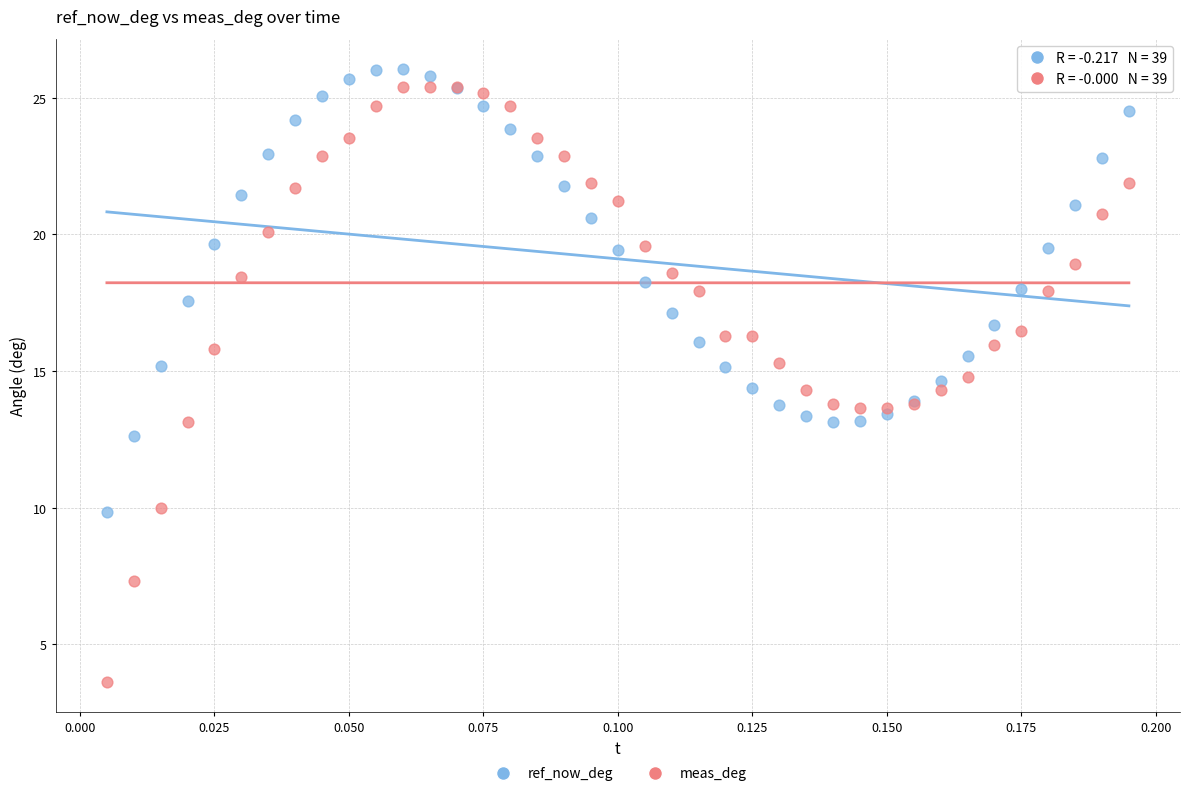

Which series contains the highest Y value?

ref_now_deg